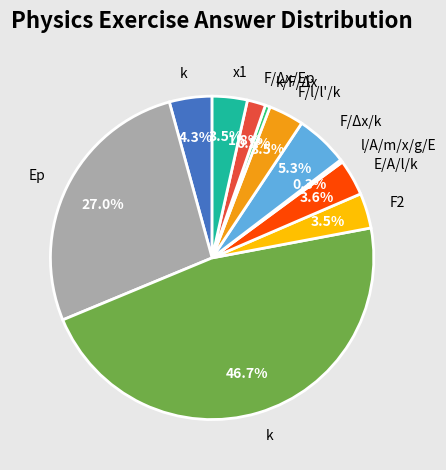

Is there any slice that represents more than half of the pie?

No